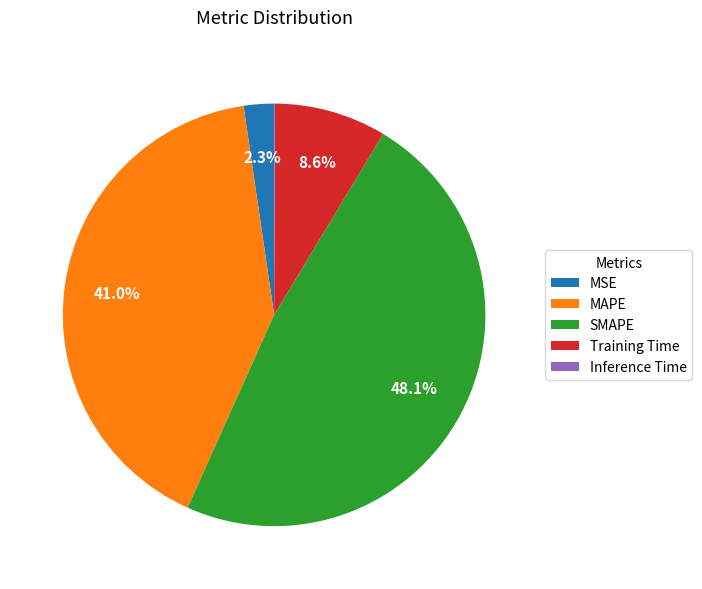

Is there any slice that represents more than half of the pie?

No